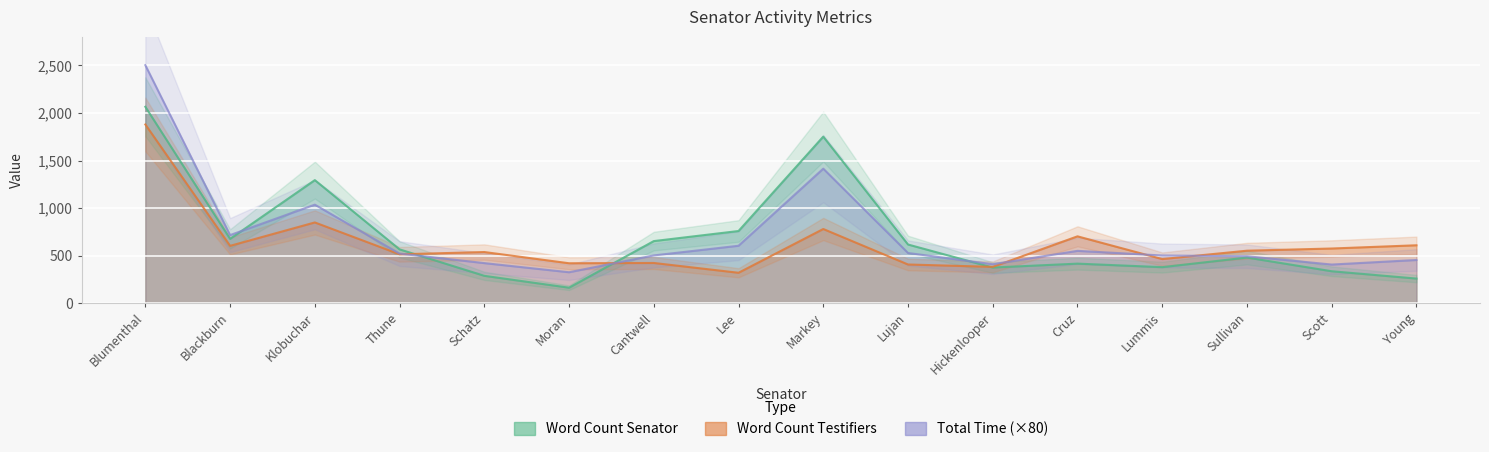

Between Cantwell and Young, which is larger?

Cantwell